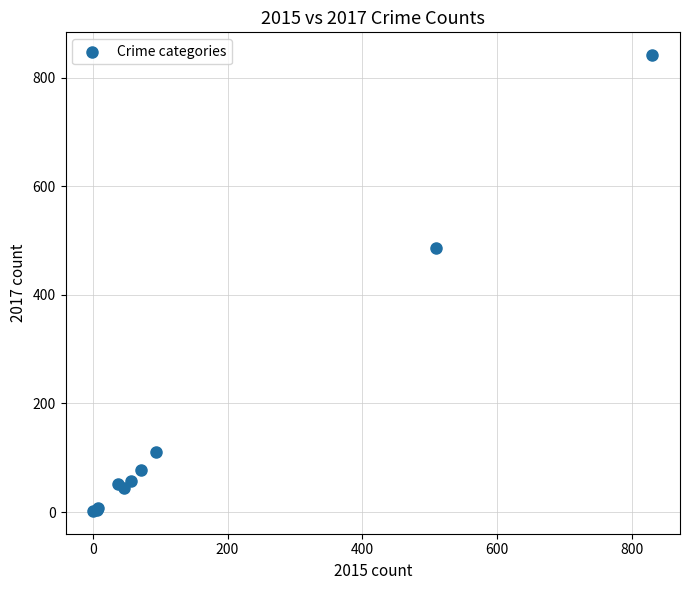

What Y value in the scatter plot is closest to 422?

487